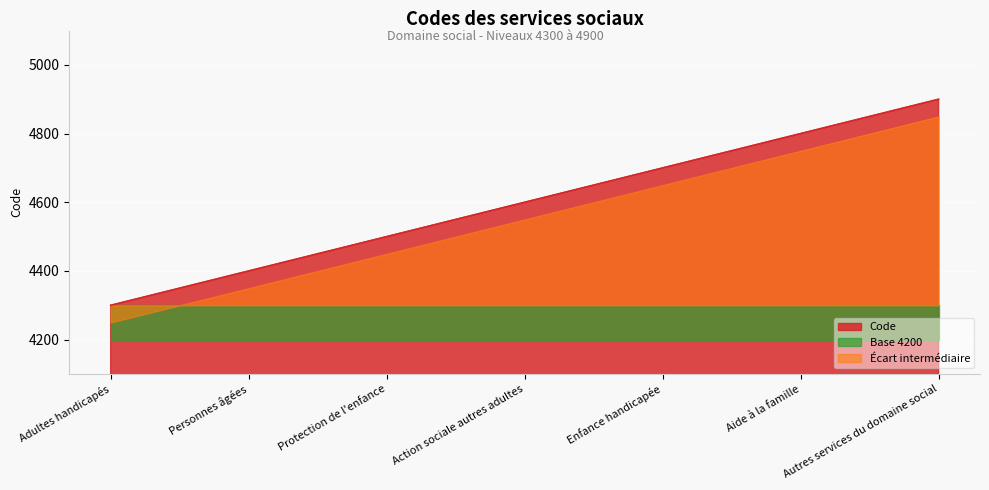

The value at Action sociale autres adultes is 4600. True or false?

True